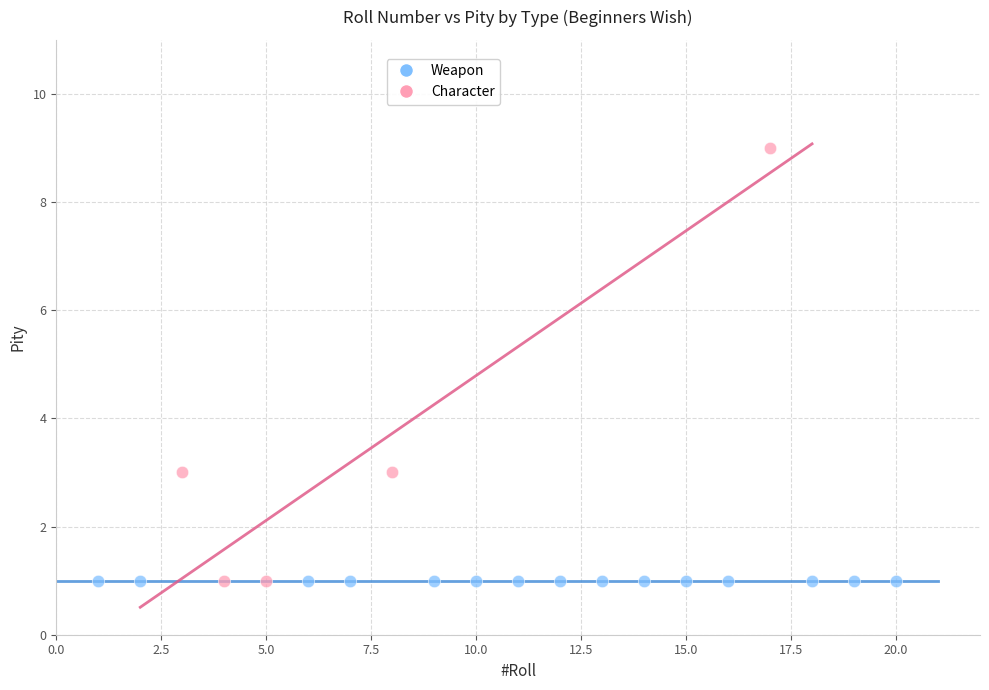

Which series contains the highest Y value?

Character